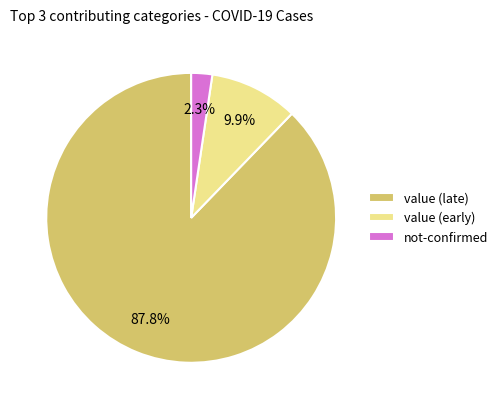

What is the total percentage of not-confirmed and value (early)?

12.2%